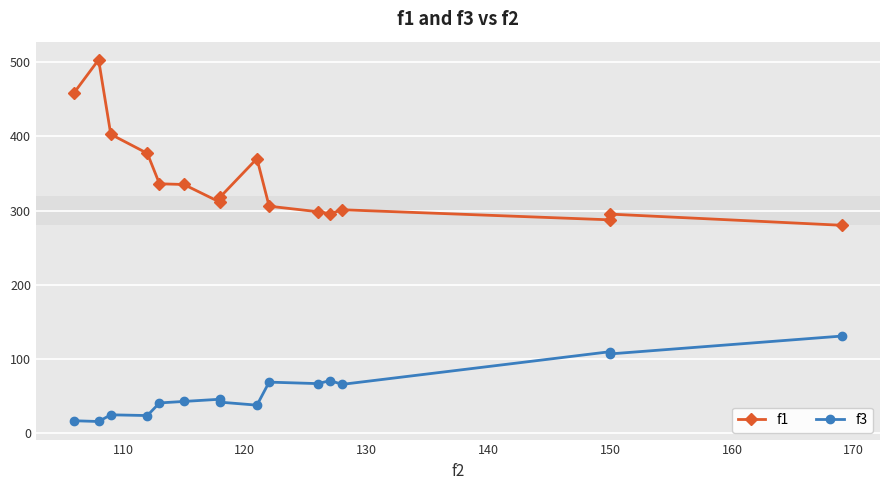

How many data points does each series have?

16